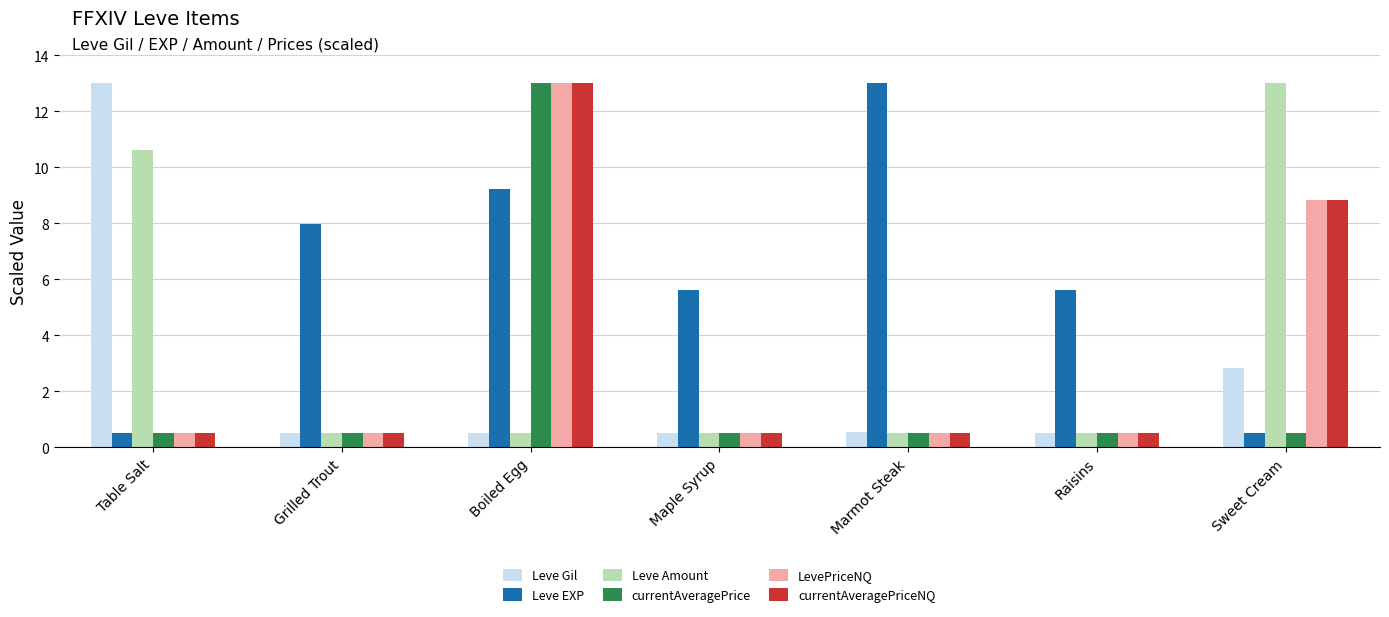

What is the value of the currentAveragePriceNQ bar at the 7th from the left?

8.8